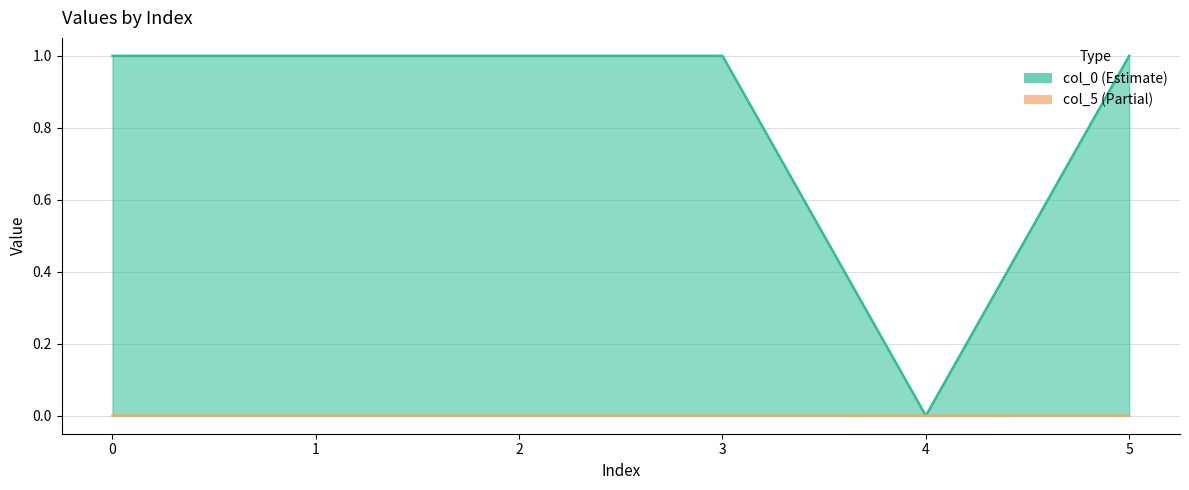

How many data points in col_0 are above 0?

5